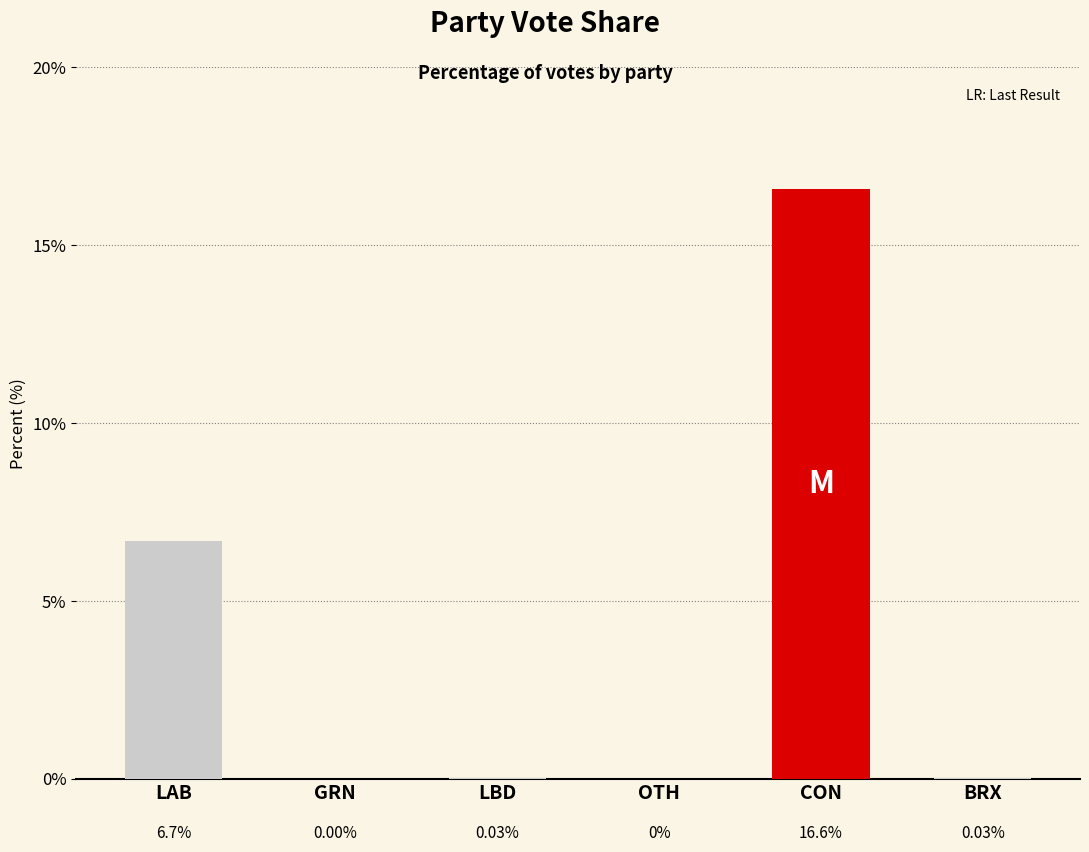

True or false: the data shows 0.0 at BRX.

True